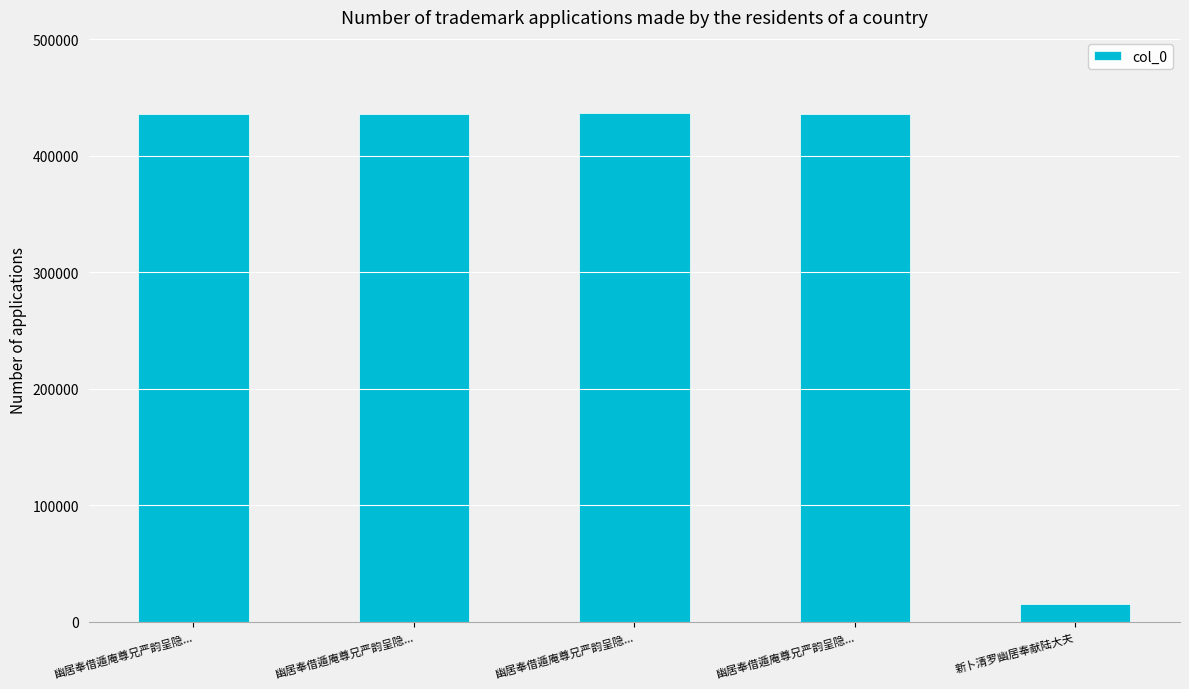

Rank the categories by value from lowest to highest.

新卜清罗幽居奉献陆大夫, 幽居奉借遁庵尊兄严韵呈隐..., 幽居奉借遁庵尊兄严韵呈隐..., 幽居奉借遁庵尊兄严韵呈隐..., 幽居奉借遁庵尊兄严韵呈隐...